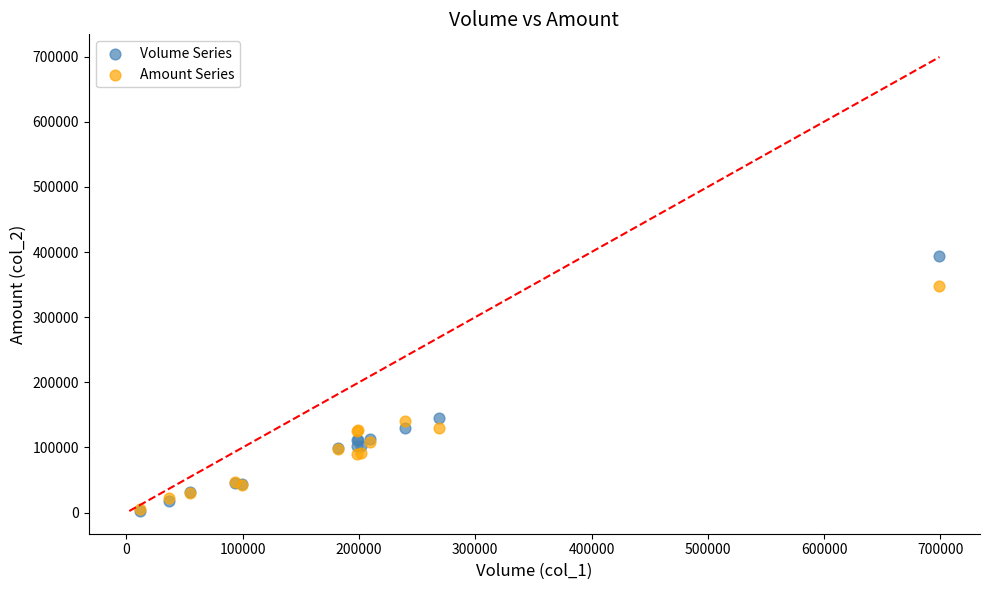

Which series has the largest Y range (max minus min)?

Volume Series